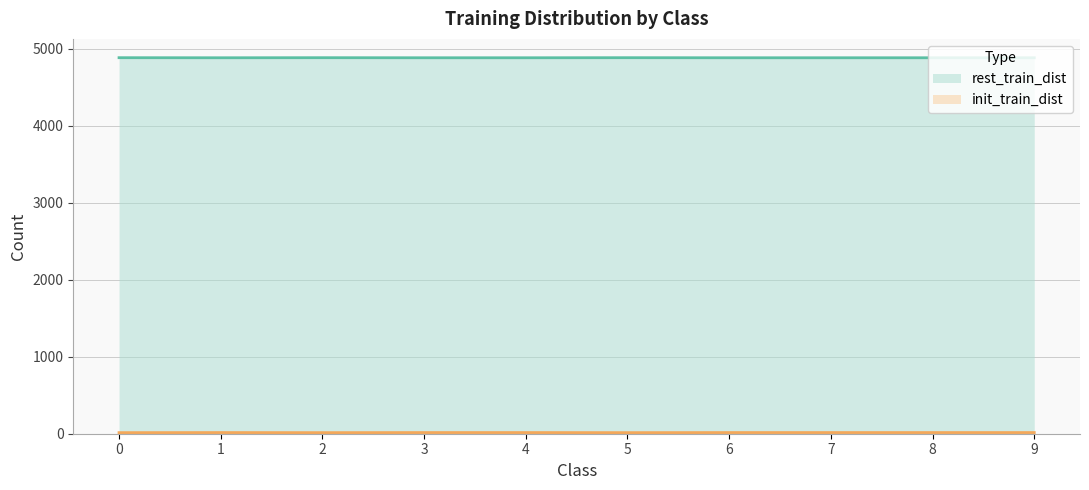

In init_train_dist, how many points are lower than both neighbors (excluding endpoints)?

1